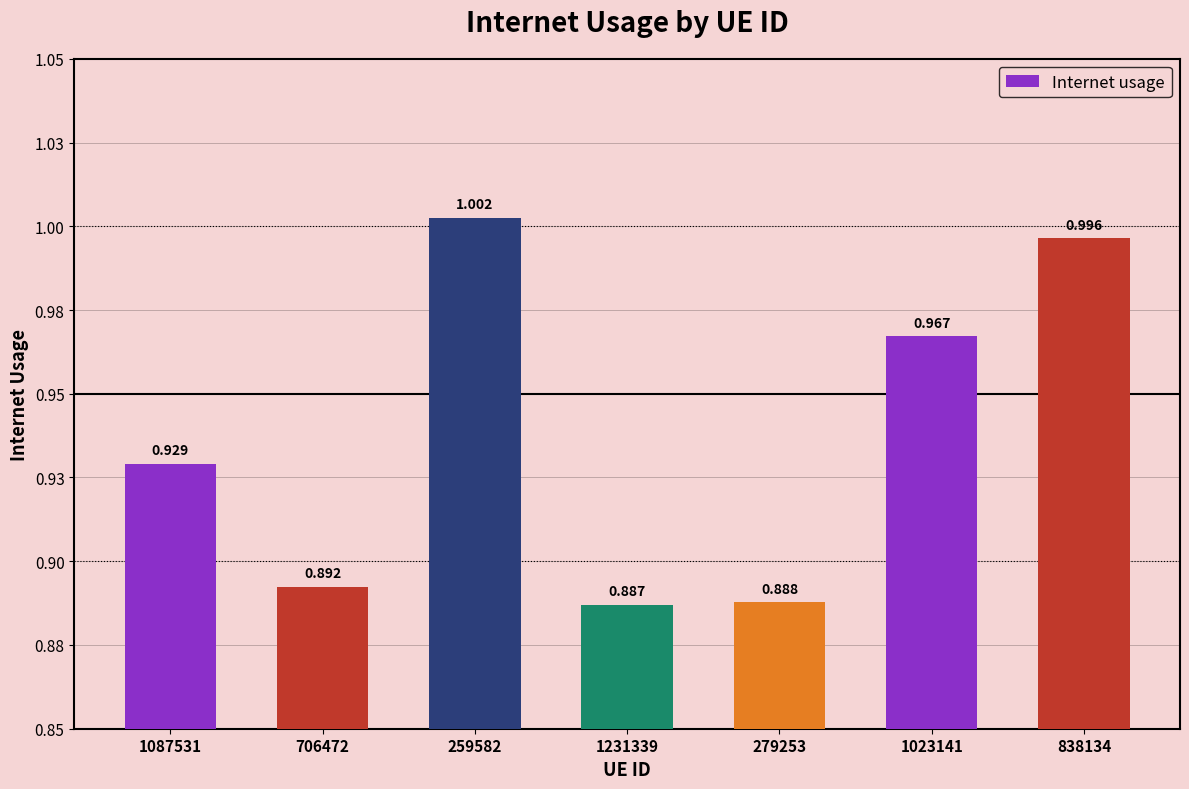

Does the chart contain any negative values?

No